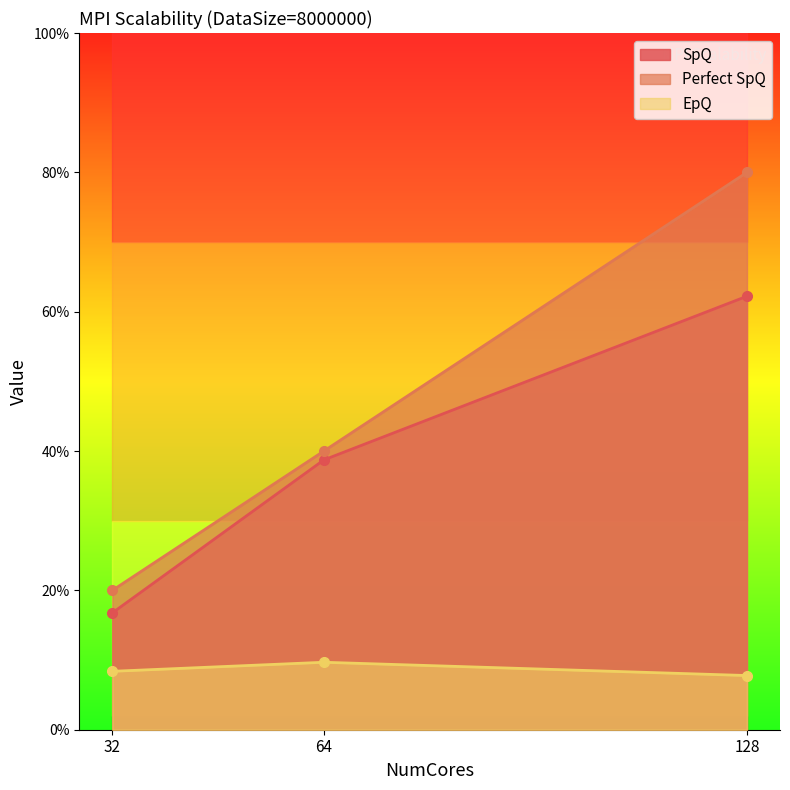

Rank the series by their maximum value, from highest to lowest.

Perfect SpQ, SpQ, EpQ